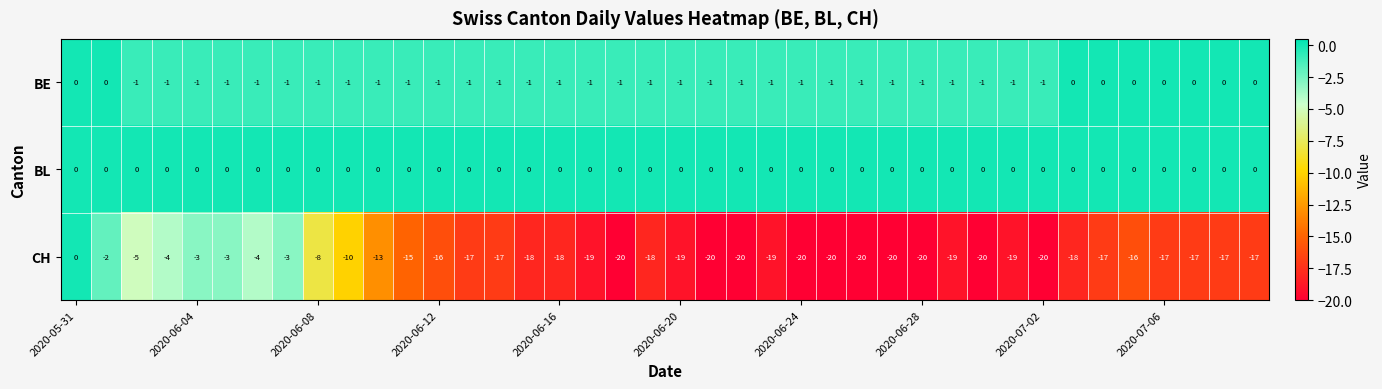

What is the difference between the maximum and minimum values in the CH series?

20